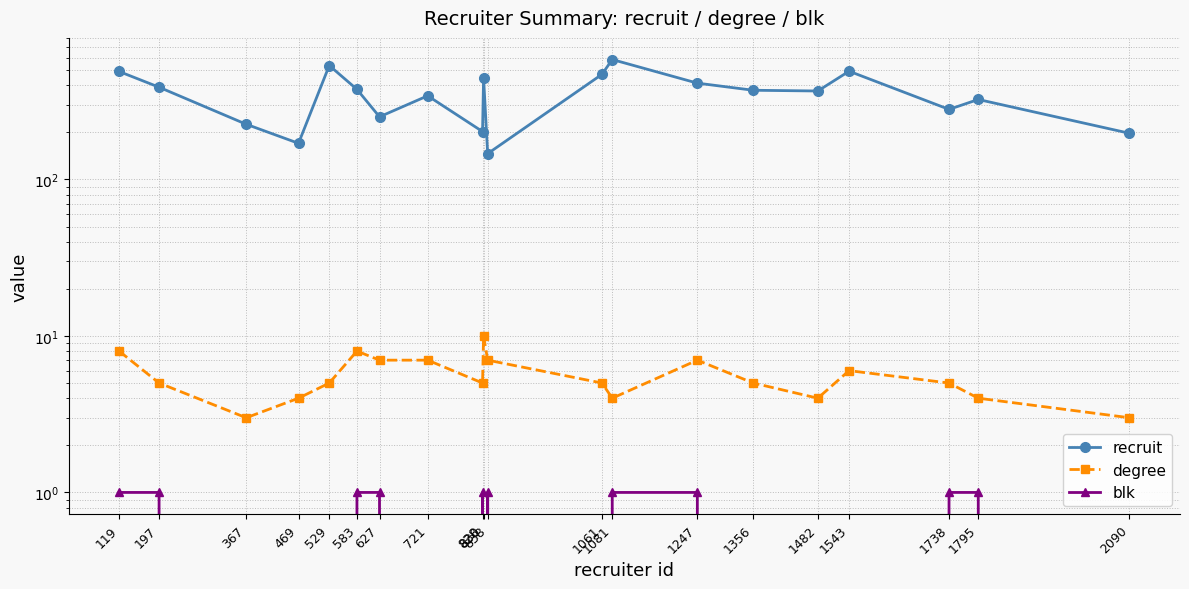

Which has a higher value, 830 or 1356?

830